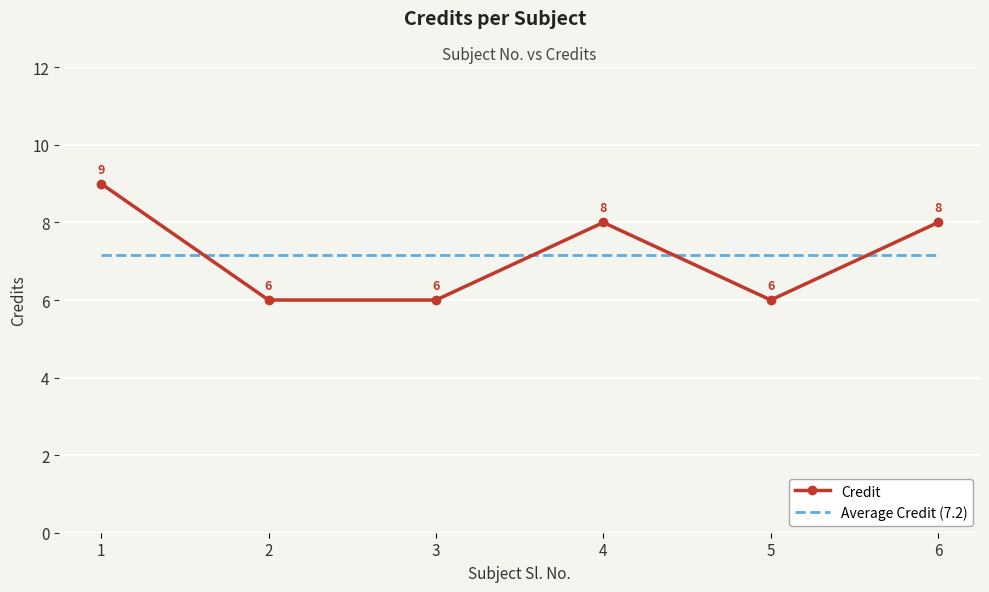

What is the sum of the Credit values at 4 and 5?

14.0